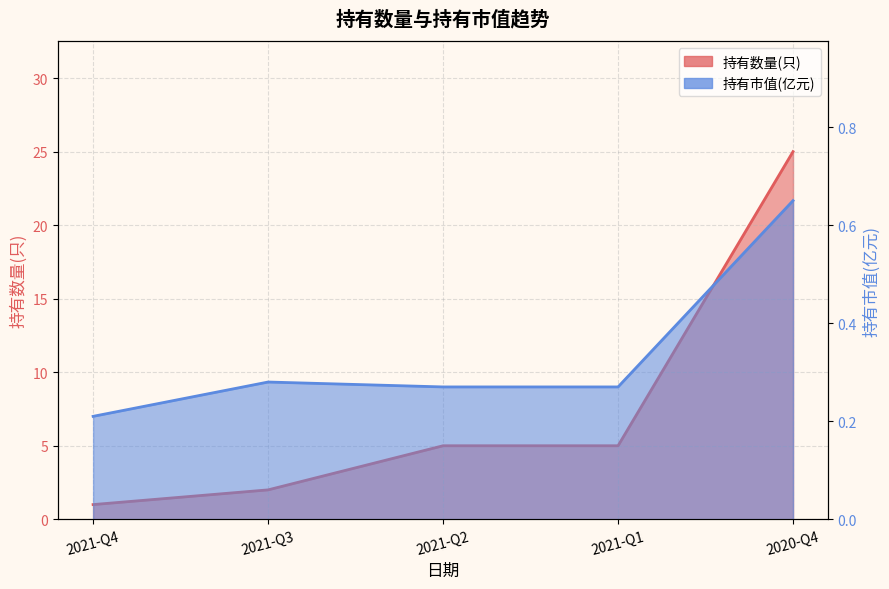

What is the sum of all 持有市值(亿元) values?

1.7